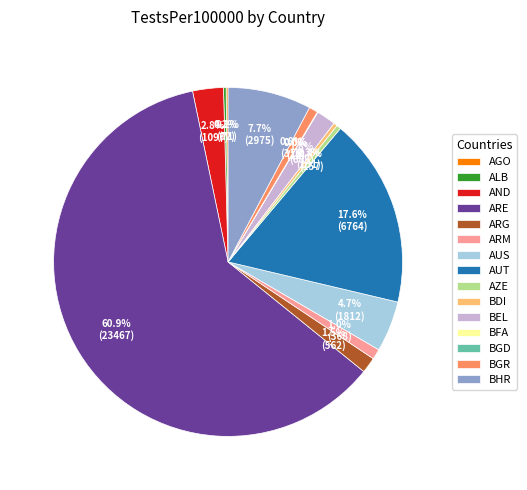

Is it true that BEL is 2% of the pie?

True